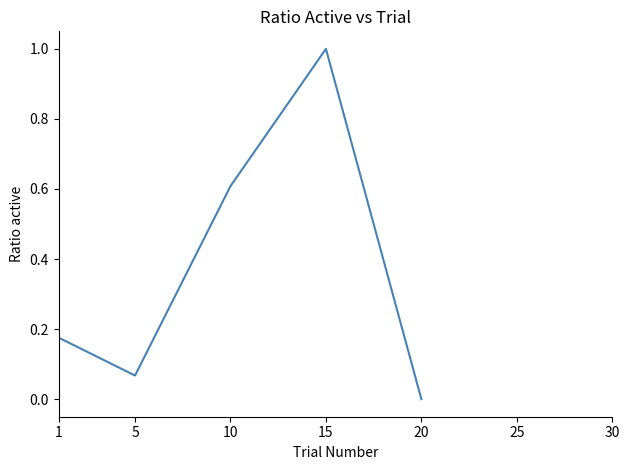

At which category does the data reach its first local peak?

15